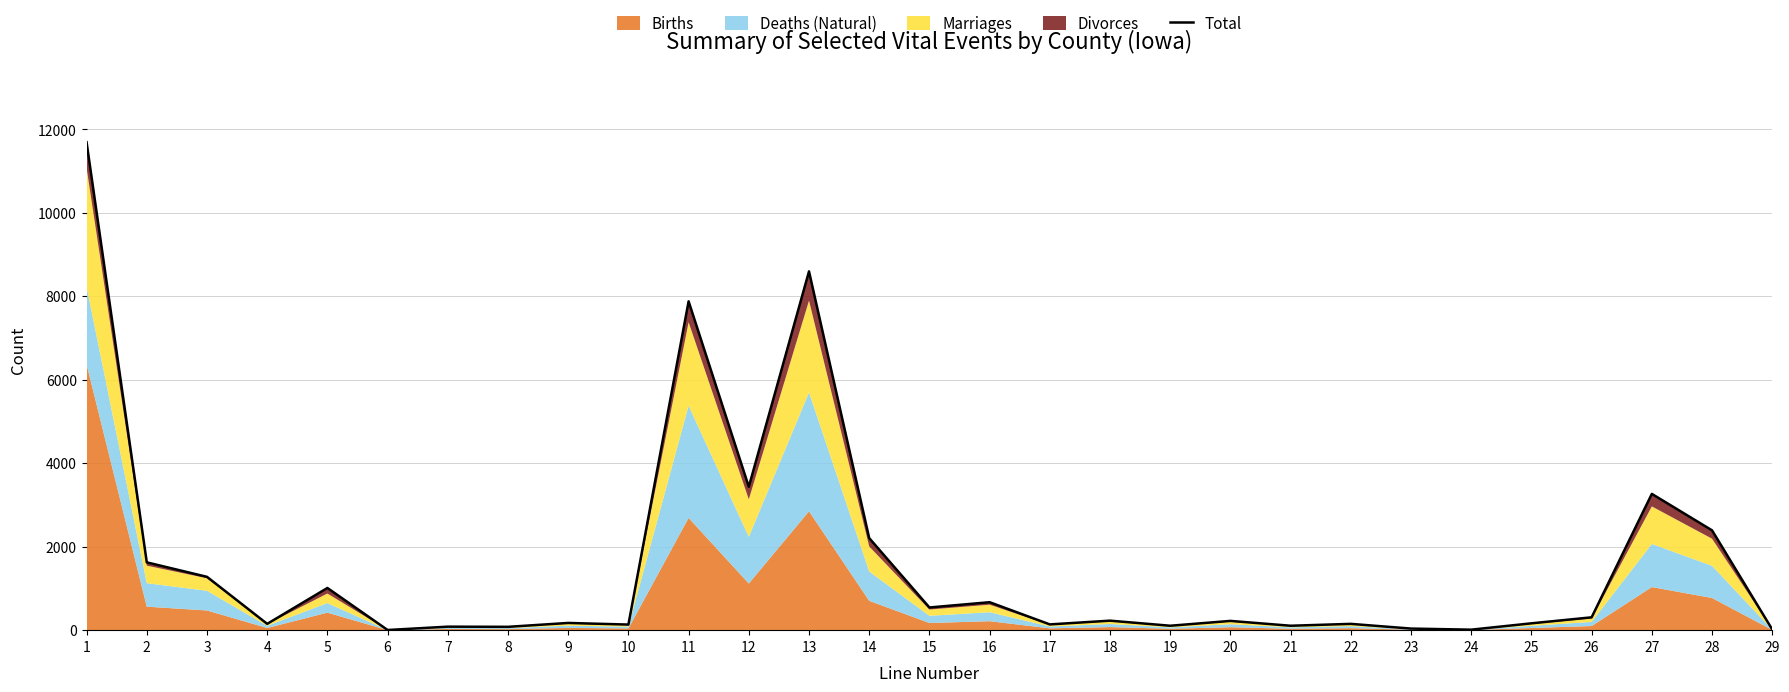

Is it true that the value at 27 is 4992?

False